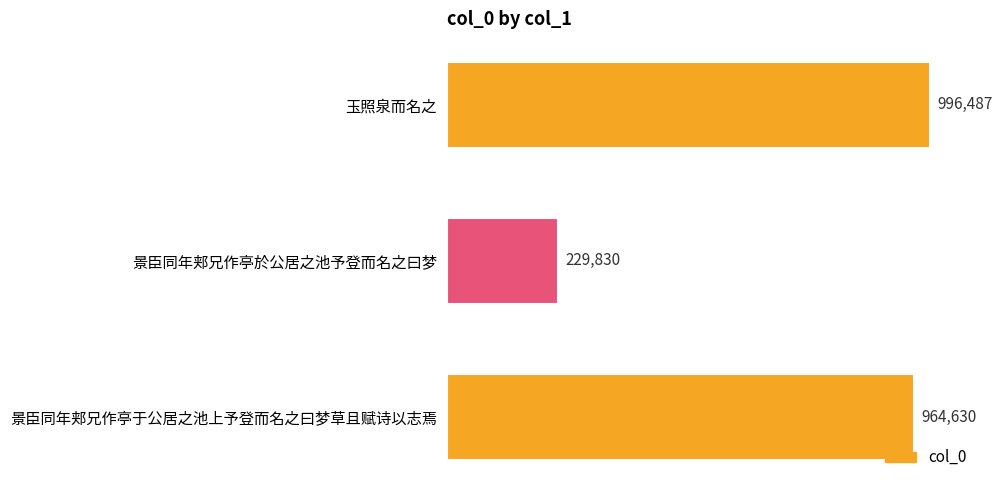

What is the minimum value shown in the chart?

229830